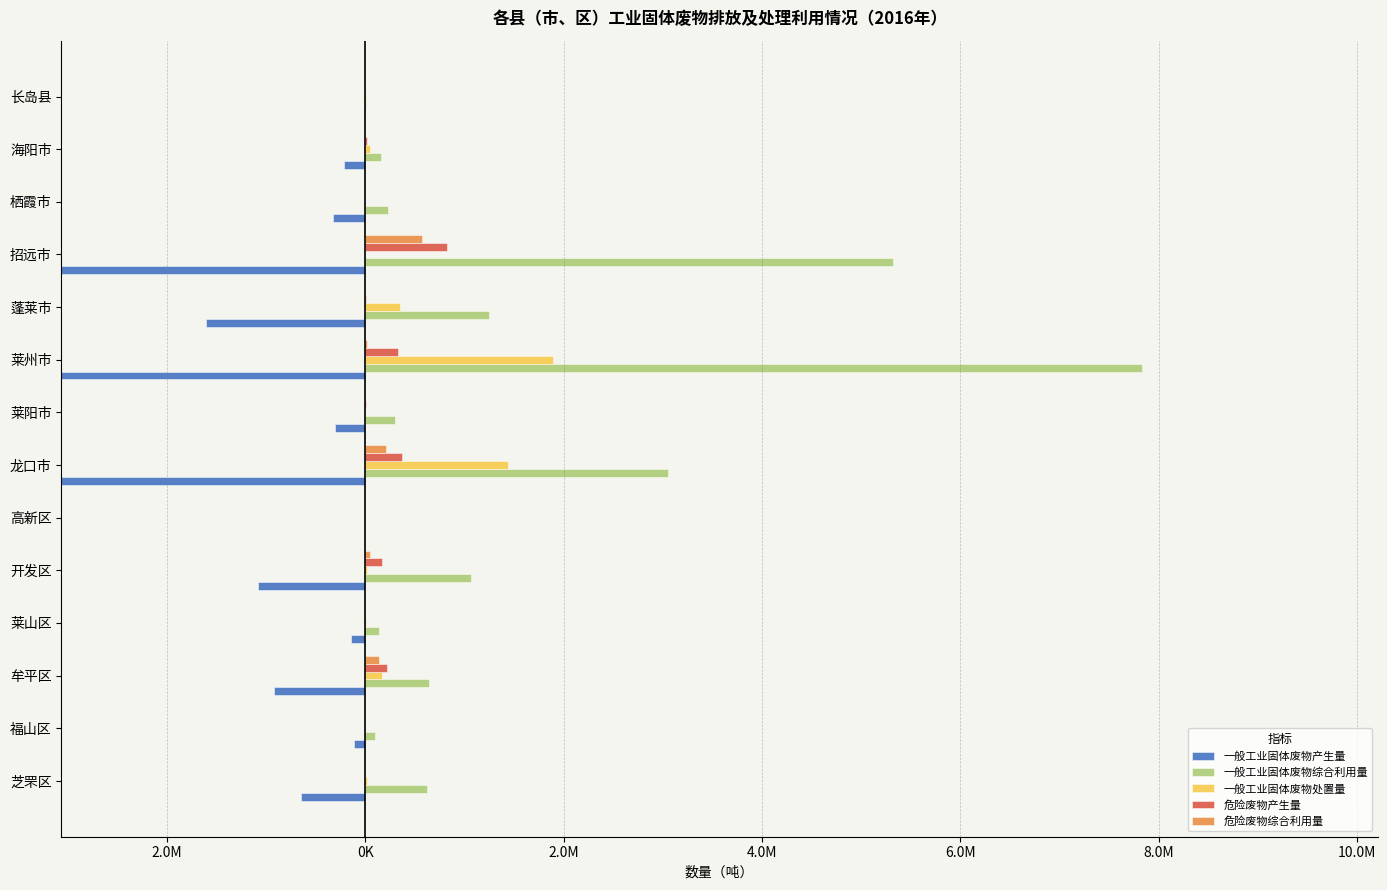

Which series has the widest spread of values?

一般工业固体废物产生量